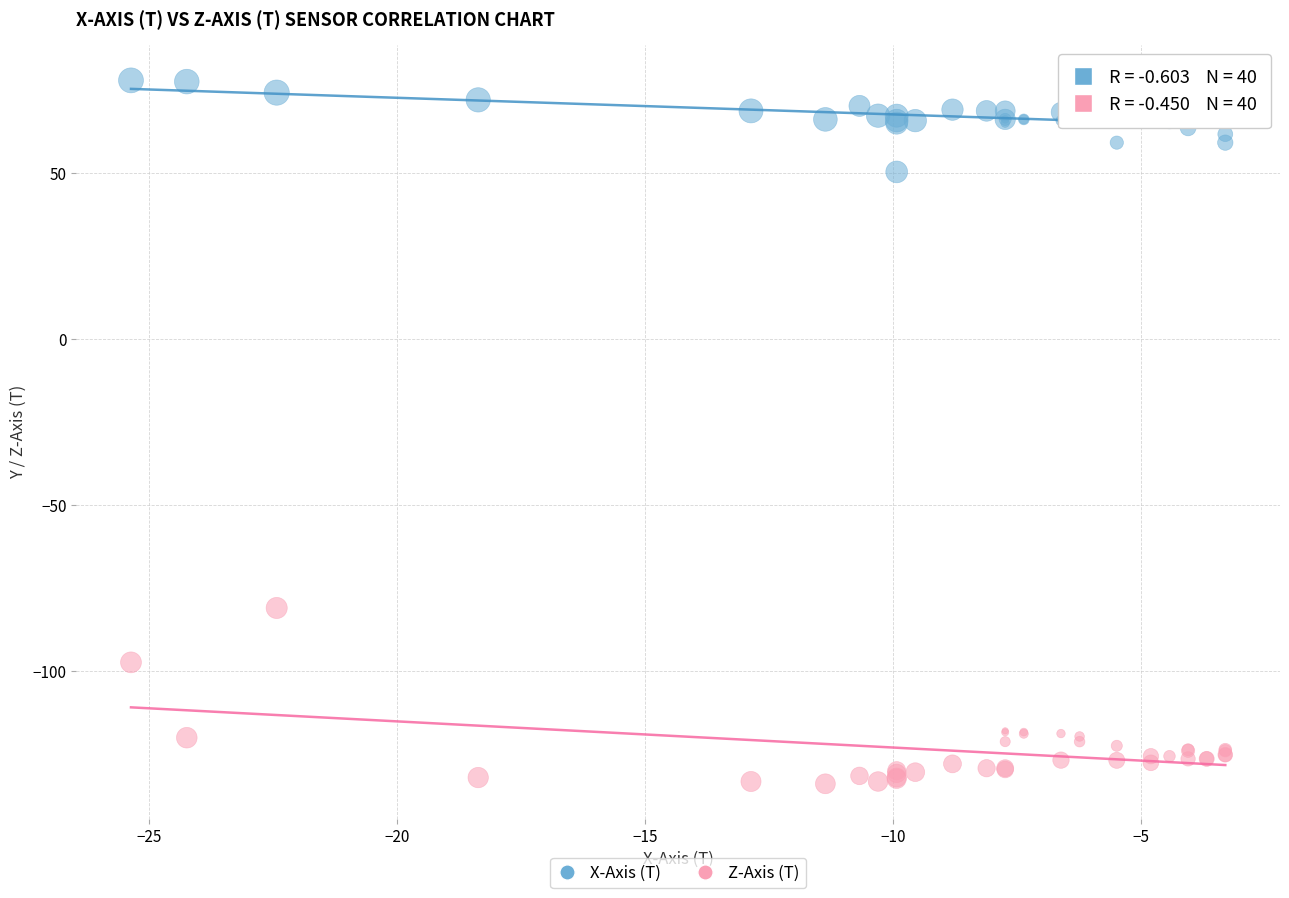

Across all series, what Y value is closest to -27?

-80.9